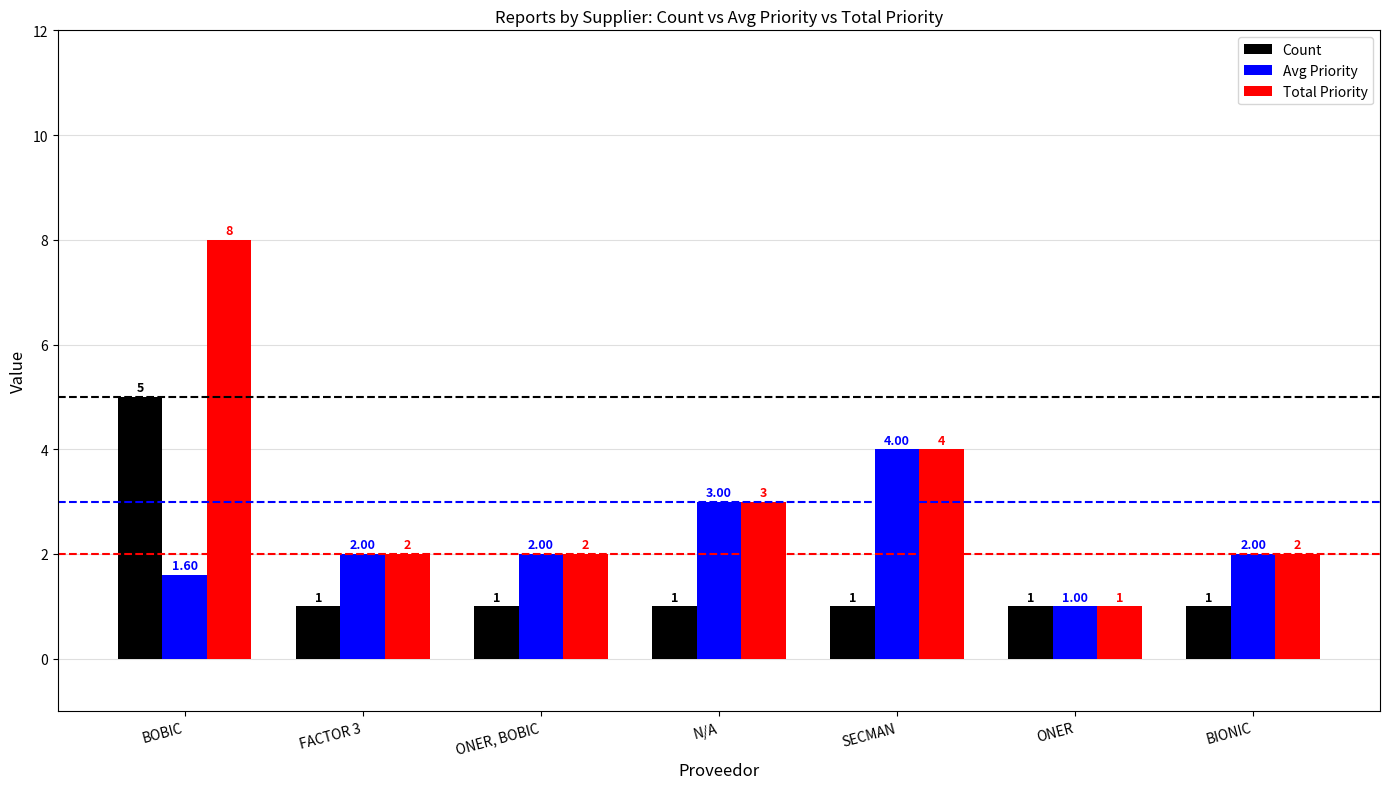

Is it true that Total Priority equals 2.8 at ONER, BOBIC?

False